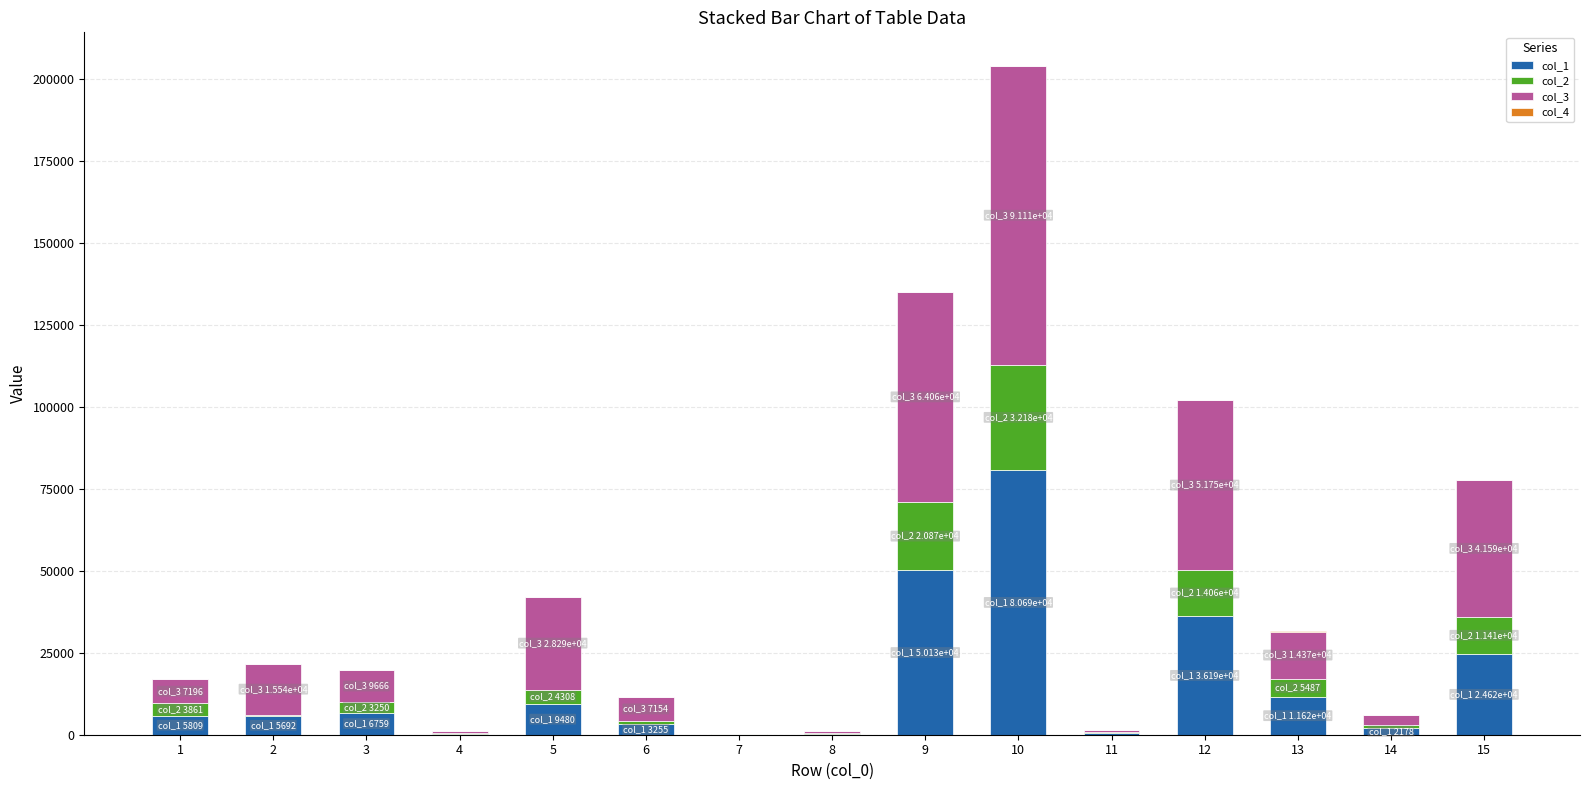

Count the number of categories in the chart.

15